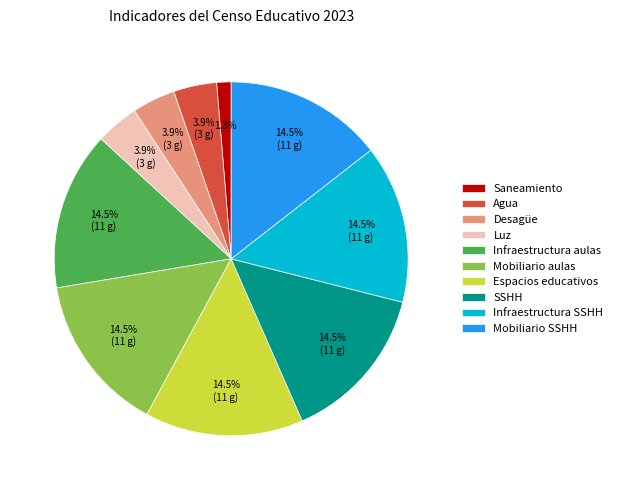

Approximately how many times larger is the value at SSHH compared to Infraestructura aulas?

1.0